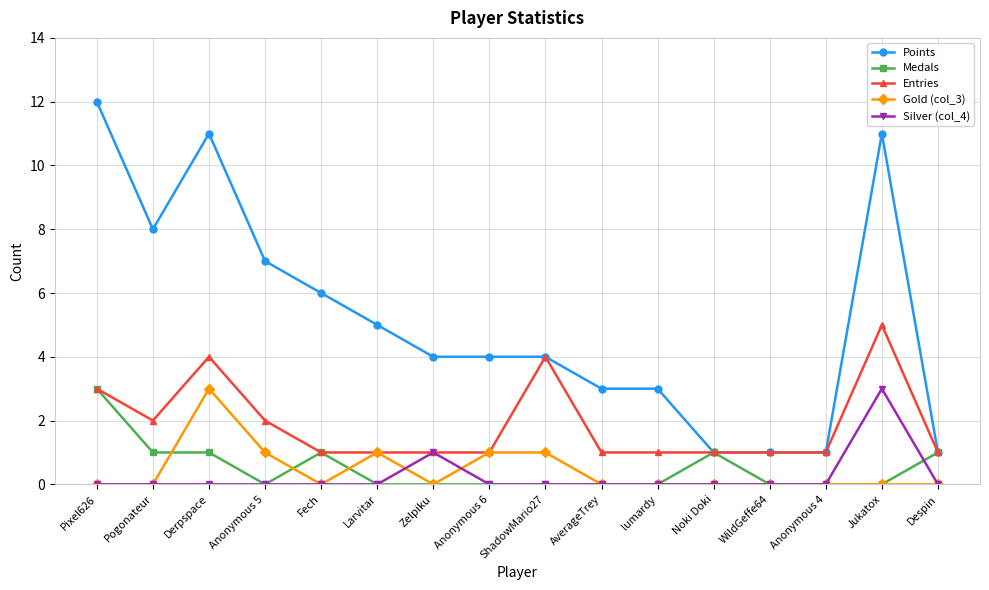

Which series changed the most between Pogonateur and WildGeffe64?

Points